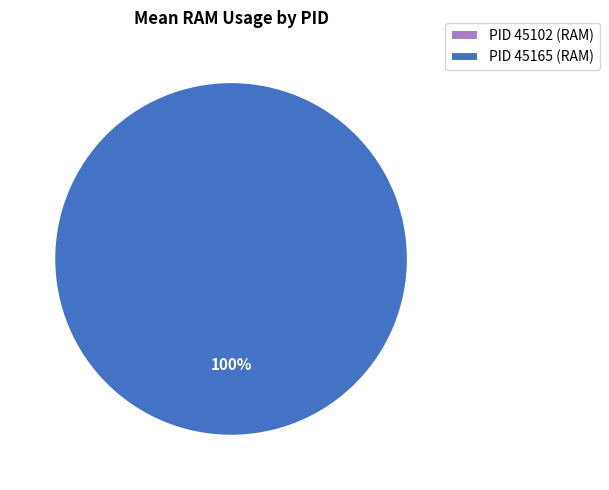

What is the change in value from 45102 to 45165?

+5.6